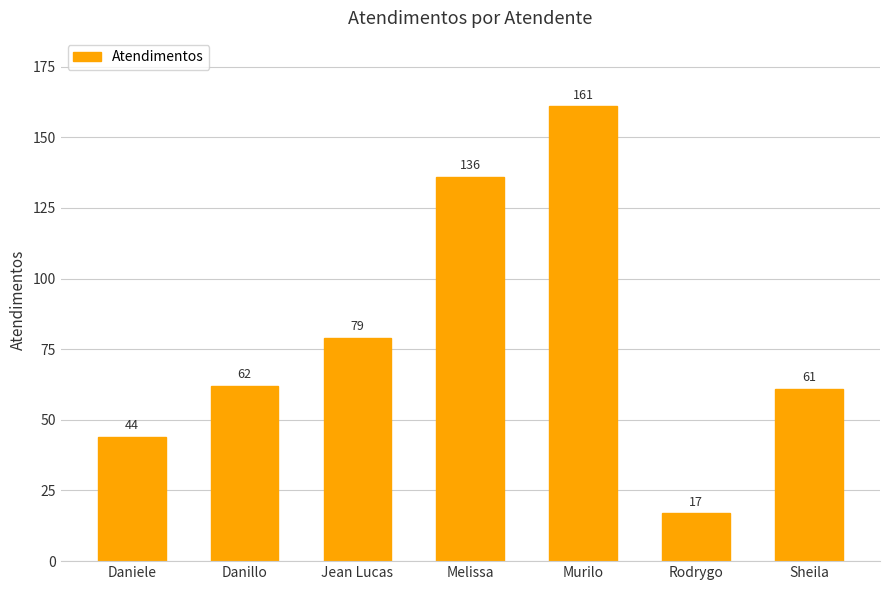

How many bars are there in total?

7